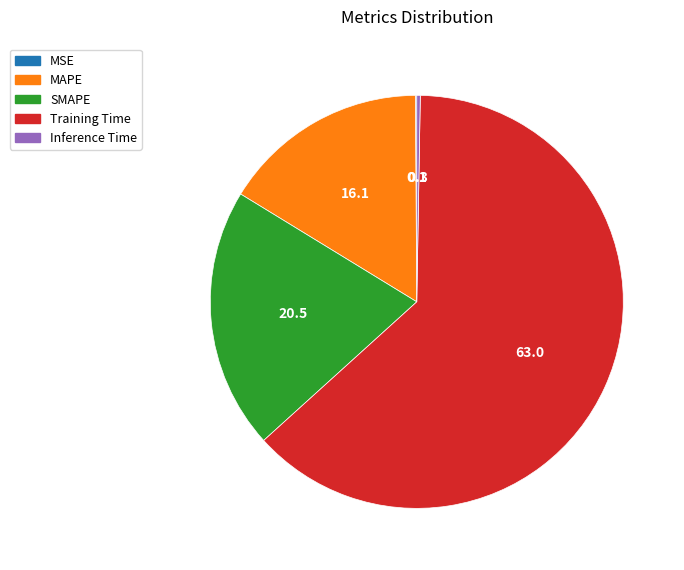

Is Training Time the majority of the pie?

Yes